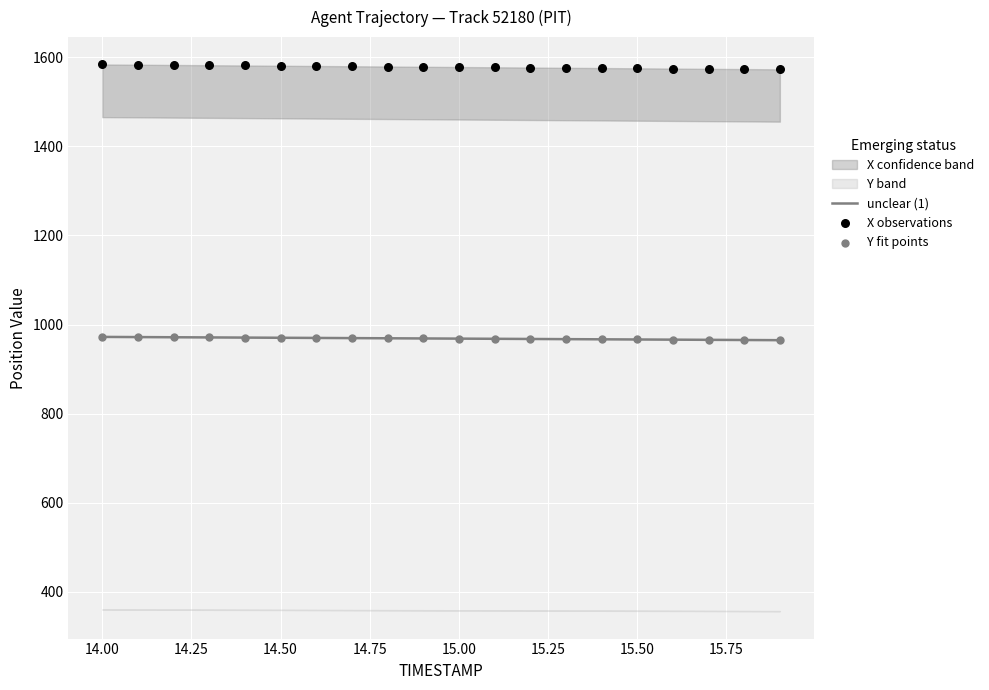

What is the lowest value of the unclear (1) series?

965.1